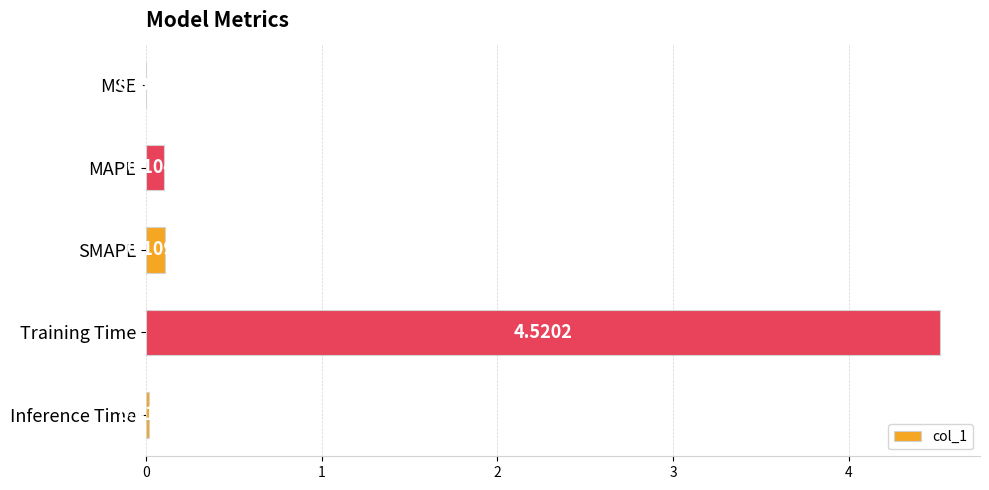

Between MAPE and SMAPE, which is larger?

SMAPE